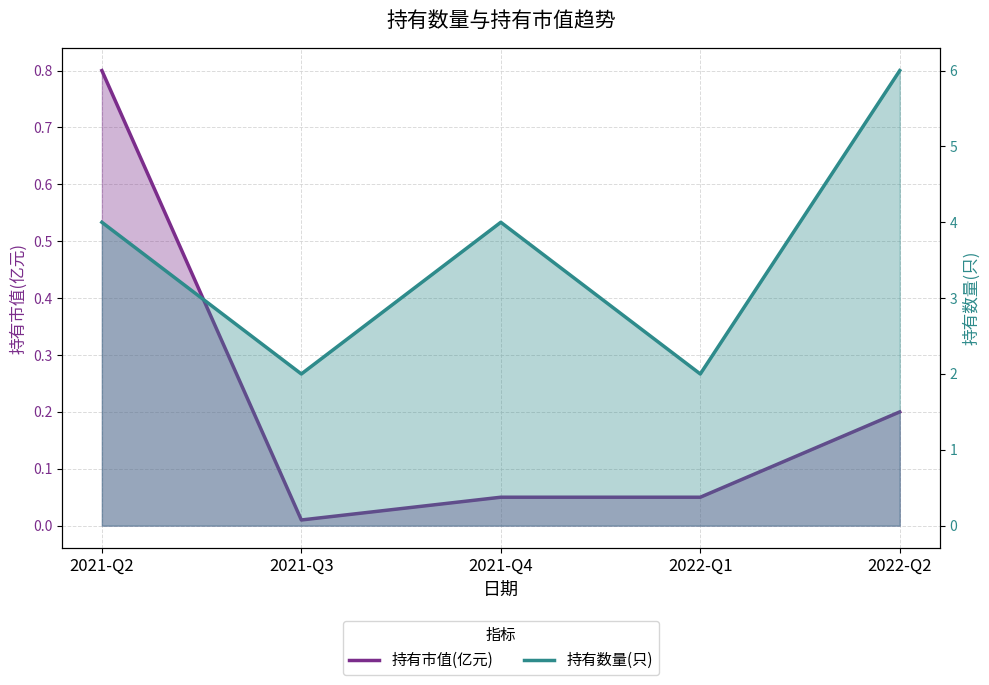

True or false: 持有市值(亿元) and 持有数量(只) cross at least once.

False